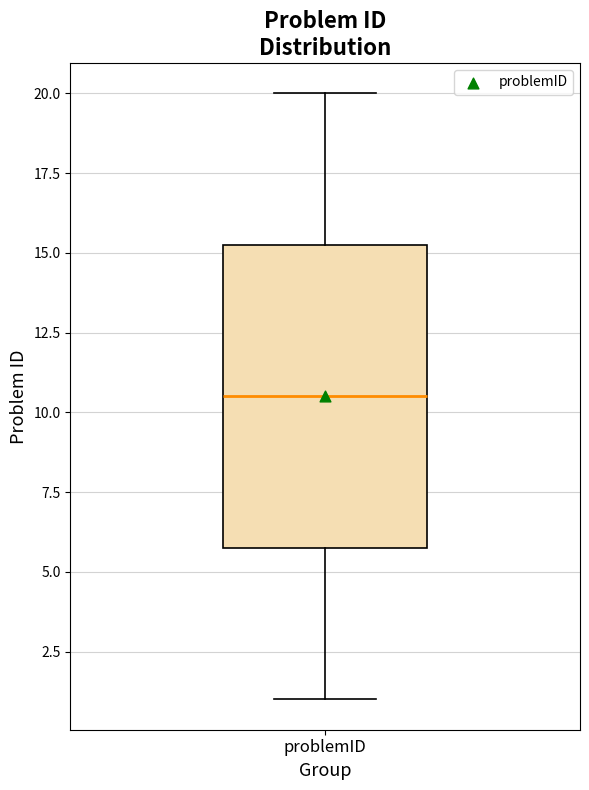

Read this box plot against the y-axis: the position of the median line, the range covered by the box, and the ends of both whiskers. The values are not printed on the chart, so give them approximately, as read against the axis.

median 10.5, box 6.0 to 15.5, whiskers 1.0 to 20.0